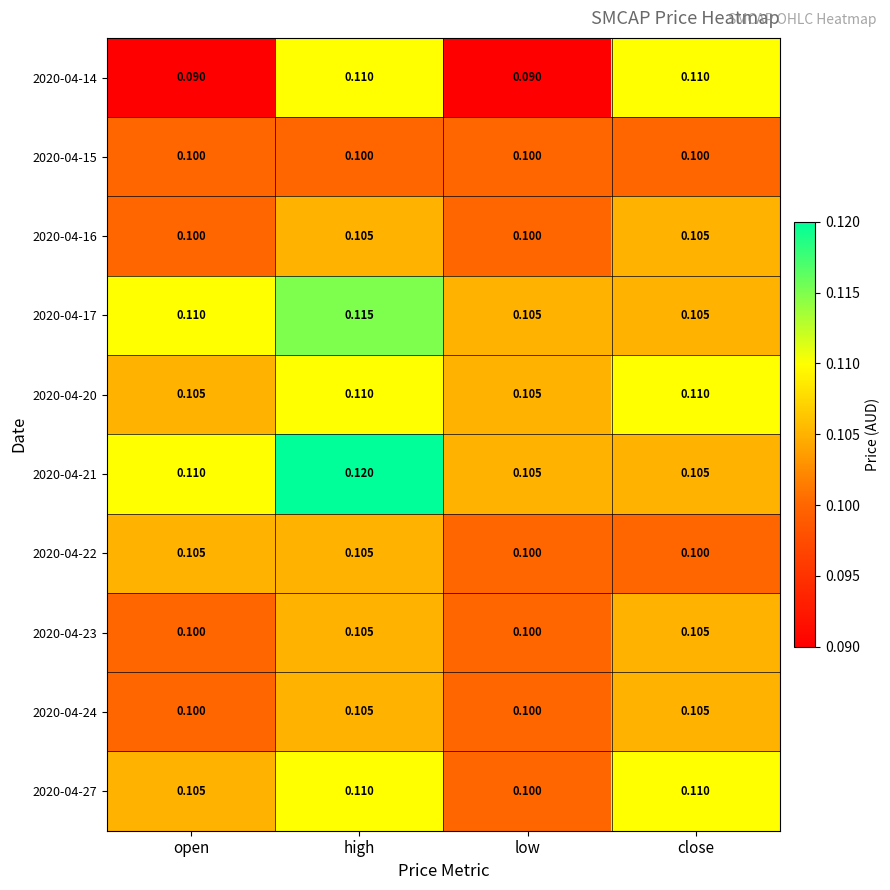

At which category is the sum across all series the highest?

high